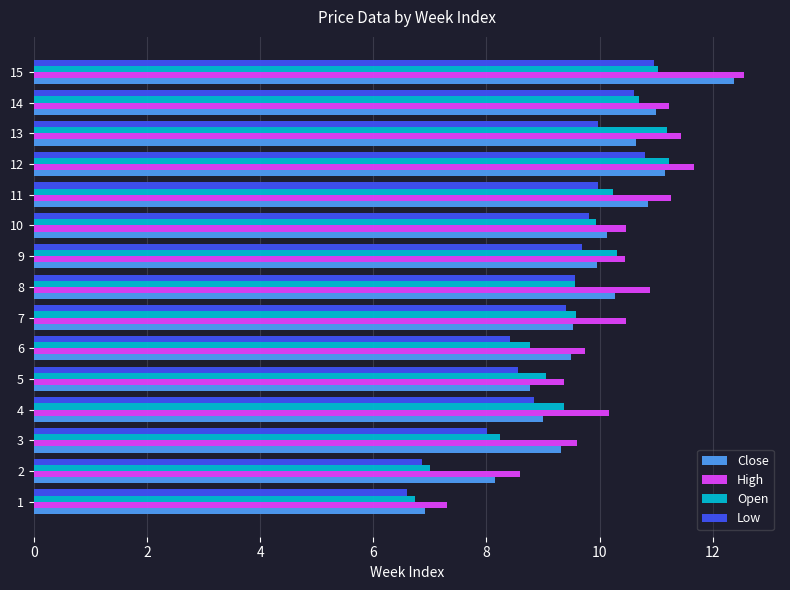

Count the number of data series in this chart.

4